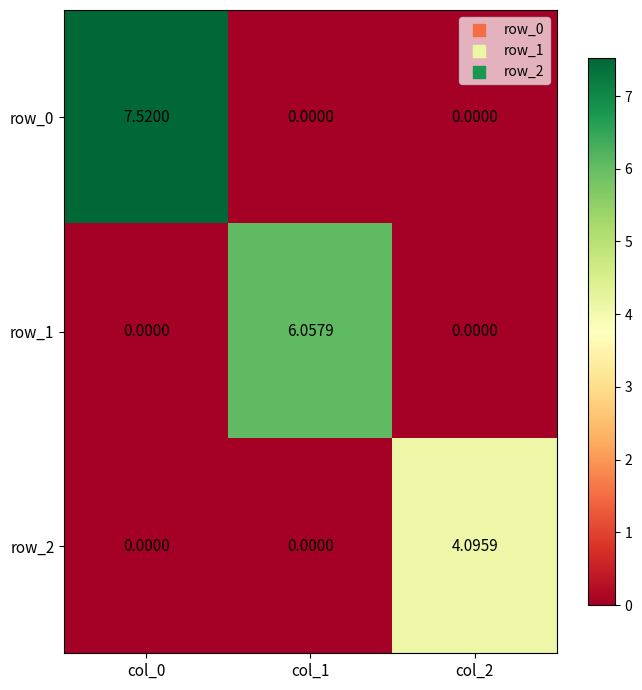

The value of row_2 at col_0 is 0.0. True or false?

True